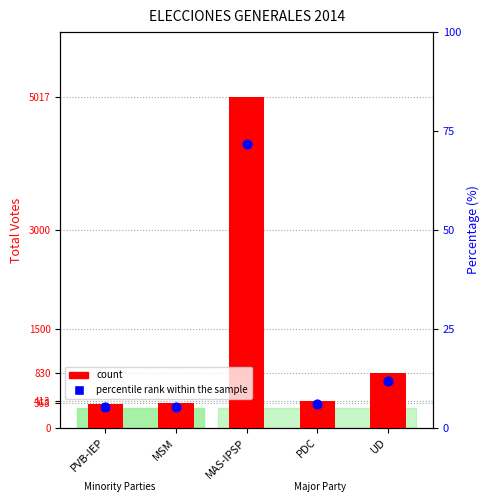

What are all the series names shown in the legend?

count, percentile rank within the sample